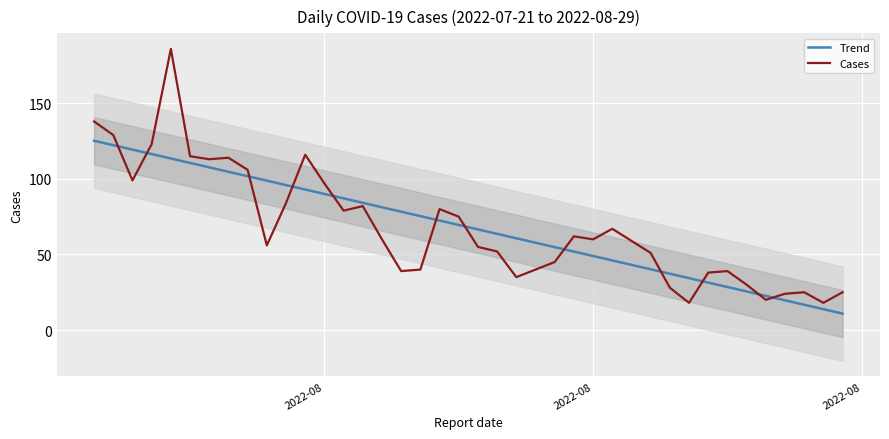

Reading left to right, transcribe all the data shown in this chart.

Trend: 125.2	122.3	119.4	116.4	113.5	110.6	107.6	104.7	101.8	98.8	95.9	93.0	90.0	87.1	84.2	81.2	78.3	75.4	72.4	69.5	66.6	63.7	60.7	57.8	54.9	51.9	49.0	46.1	43.1	40.2	37.3	34.3	31.4	28.5	25.5	22.6	19.7	16.7	13.8	10.9
Cases: 138.0	129.0	99.0	123.0	186.0	115.0	113.0	114.0	106.0	56.0	84.0	116.0	97.0	79.0	82.0	60.0	39.0	40.0	80.0	75.0	55.0	52.0	35.0	40.0	45.0	62.0	60.0	67.0	59.0	51.0	28.0	18.0	38.0	39.0	30.0	20.0	24.0	25.0	18.0	25.0